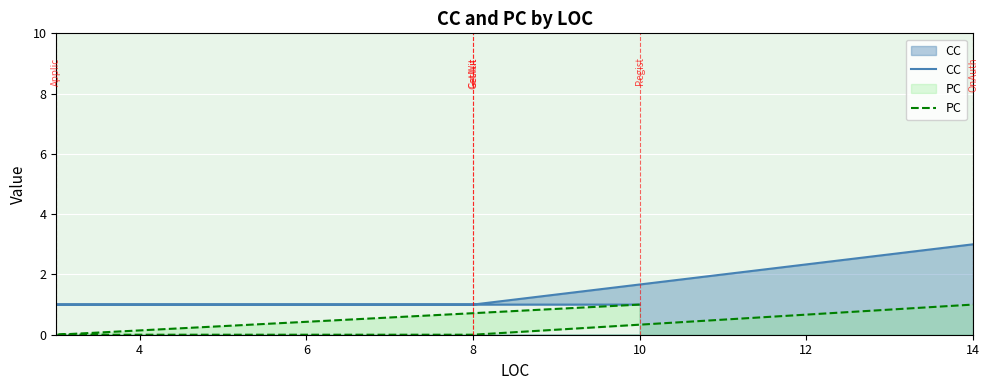

What is the difference between the PC values at 8 and 14?

1